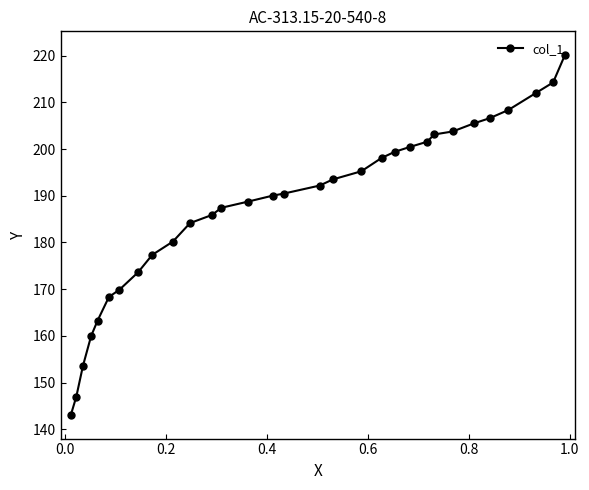

What is the value of the 4th point from the left?

160.0